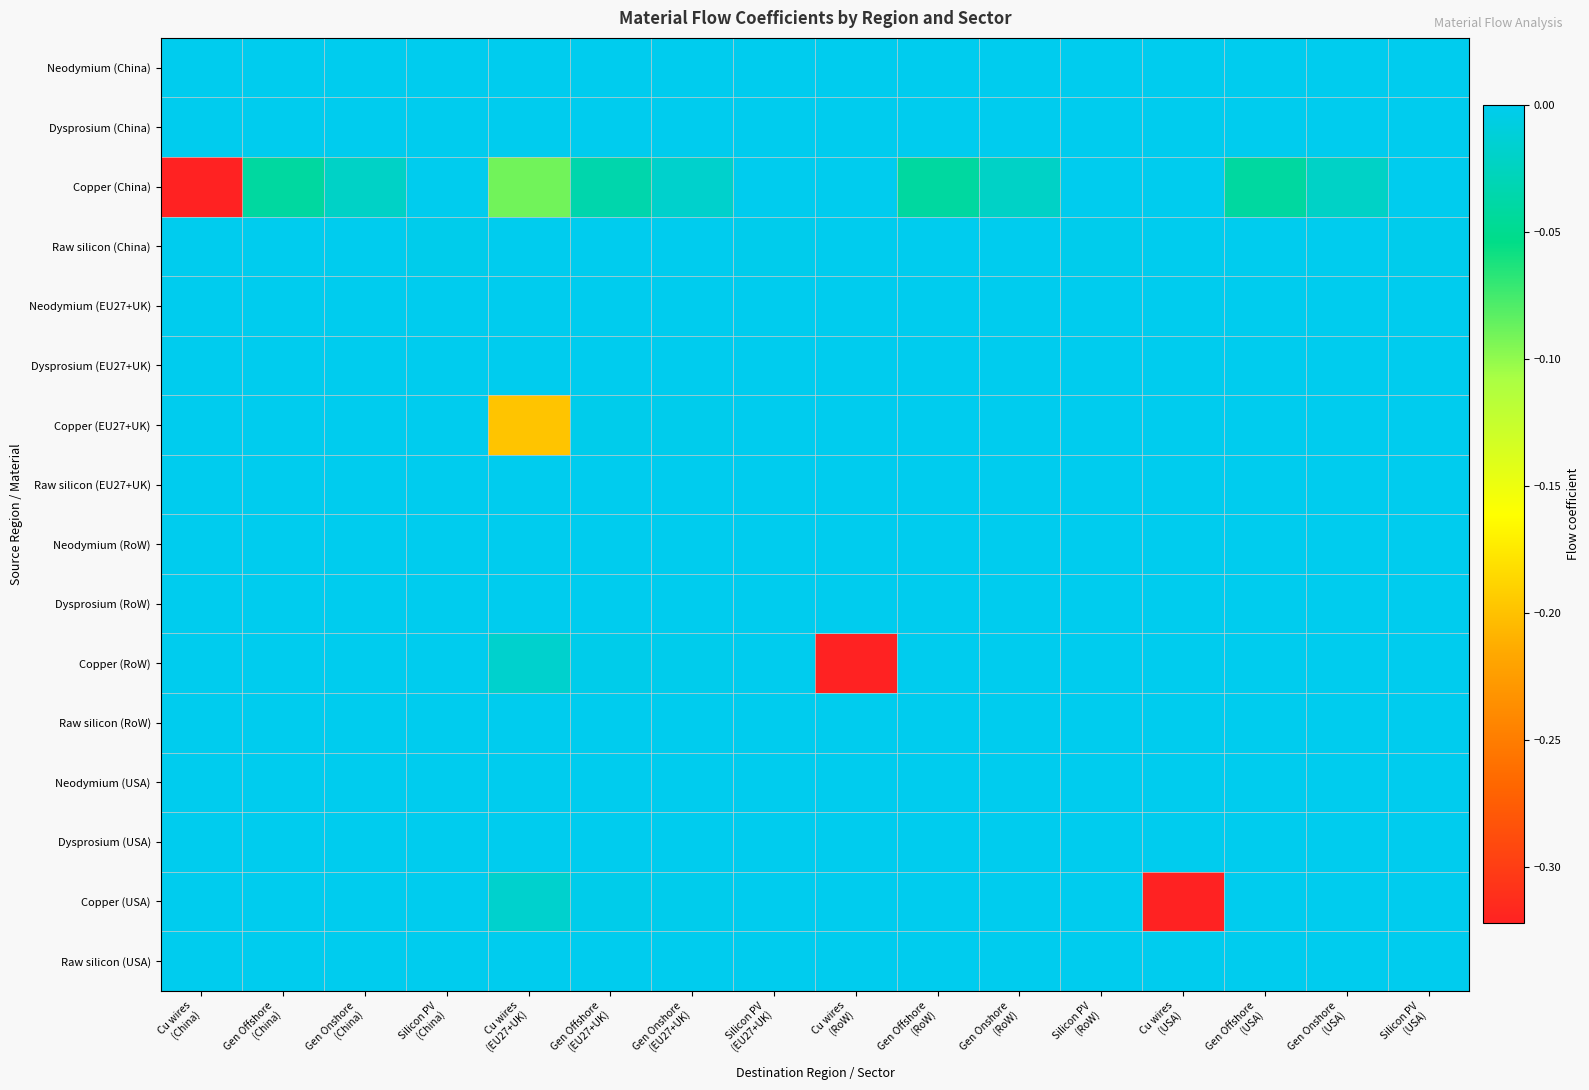

Reading right to left, transcribe all the data shown in this chart.

Neodymium (China): Silicon PV
(USA)=0.0	Gen Onshore
(USA)=0.0	Gen Offshore
(USA)=-0.0	Cu wires
(USA)=0.0	Silicon PV
(RoW)=0.0	Gen Onshore
(RoW)=0.0	Gen Offshore
(RoW)=-0.0	Cu wires
(RoW)=0.0	Silicon PV
(EU27+UK)=0.0	Gen Onshore
(EU27+UK)=0.0	Gen Offshore
(EU27+UK)=-0.0	Cu wires
(EU27+UK)=0.0	Silicon PV
(China)=0.0	Gen Onshore
(China)=0.0	Gen Offshore
(China)=-0.0	Cu wires
(China)=0.0
Dysprosium (China): Silicon PV
(USA)=0.0	Gen Onshore
(USA)=0.0	Gen Offshore
(USA)=0.0	Cu wires
(USA)=0.0	Silicon PV
(RoW)=0.0	Gen Onshore
(RoW)=0.0	Gen Offshore
(RoW)=0.0	Cu wires
(RoW)=0.0	Silicon PV
(EU27+UK)=0.0	Gen Onshore
(EU27+UK)=0.0	Gen Offshore
(EU27+UK)=0.0	Cu wires
(EU27+UK)=0.0	Silicon PV
(China)=0.0	Gen Onshore
(China)=0.0	Gen Offshore
(China)=0.0	Cu wires
(China)=0.0
Copper (China): Silicon PV
(USA)=0.0	Gen Onshore
(USA)=-0.0	Gen Offshore
(USA)=-0.0	Cu wires
(USA)=0.0	Silicon PV
(RoW)=0.0	Gen Onshore
(RoW)=-0.0	Gen Offshore
(RoW)=-0.0	Cu wires
(RoW)=0.0	Silicon PV
(EU27+UK)=0.0	Gen Onshore
(EU27+UK)=-0.0	Gen Offshore
(EU27+UK)=-0.0	Cu wires
(EU27+UK)=-0.1	Silicon PV
(China)=0.0	Gen Onshore
(China)=-0.0	Gen Offshore
(China)=-0.0	Cu wires
(China)=-0.3
Raw silicon (China): Silicon PV
(USA)=-0.0	Gen Onshore
(USA)=0.0	Gen Offshore
(USA)=0.0	Cu wires
(USA)=0.0	Silicon PV
(RoW)=-0.0	Gen Onshore
(RoW)=0.0	Gen Offshore
(RoW)=0.0	Cu wires
(RoW)=0.0	Silicon PV
(EU27+UK)=-0.0	Gen Onshore
(EU27+UK)=0.0	Gen Offshore
(EU27+UK)=0.0	Cu wires
(EU27+UK)=0.0	Silicon PV
(China)=-0.0	Gen Onshore
(China)=0.0	Gen Offshore
(China)=0.0	Cu wires
(China)=0.0
Neodymium (EU27+UK): Silicon PV
(USA)=0.0	Gen Onshore
(USA)=0.0	Gen Offshore
(USA)=0.0	Cu wires
(USA)=0.0	Silicon PV
(RoW)=0.0	Gen Onshore
(RoW)=0.0	Gen Offshore
(RoW)=0.0	Cu wires
(RoW)=0.0	Silicon PV
(EU27+UK)=0.0	Gen Onshore
(EU27+UK)=0.0	Gen Offshore
(EU27+UK)=-0.0	Cu wires
(EU27+UK)=0.0	Silicon PV
(China)=0.0	Gen Onshore
(China)=0.0	Gen Offshore
(China)=0.0	Cu wires
(China)=0.0
Dysprosium (EU27+UK): Silicon PV
(USA)=0.0	Gen Onshore
(USA)=0.0	Gen Offshore
(USA)=0.0	Cu wires
(USA)=0.0	Silicon PV
(RoW)=0.0	Gen Onshore
(RoW)=0.0	Gen Offshore
(RoW)=0.0	Cu wires
(RoW)=0.0	Silicon PV
(EU27+UK)=0.0	Gen Onshore
(EU27+UK)=0.0	Gen Offshore
(EU27+UK)=0.0	Cu wires
(EU27+UK)=0.0	Silicon PV
(China)=0.0	Gen Onshore
(China)=0.0	Gen Offshore
(China)=0.0	Cu wires
(China)=0.0
Copper (EU27+UK): Silicon PV
(USA)=0.0	Gen Onshore
(USA)=0.0	Gen Offshore
(USA)=0.0	Cu wires
(USA)=0.0	Silicon PV
(RoW)=0.0	Gen Onshore
(RoW)=0.0	Gen Offshore
(RoW)=0.0	Cu wires
(RoW)=0.0	Silicon PV
(EU27+UK)=0.0	Gen Onshore
(EU27+UK)=-0.0	Gen Offshore
(EU27+UK)=-0.0	Cu wires
(EU27+UK)=-0.2	Silicon PV
(China)=0.0	Gen Onshore
(China)=0.0	Gen Offshore
(China)=0.0	Cu wires
(China)=0.0
Raw silicon (EU27+UK): Silicon PV
(USA)=-0.0	Gen Onshore
(USA)=0.0	Gen Offshore
(USA)=0.0	Cu wires
(USA)=0.0	Silicon PV
(RoW)=-0.0	Gen Onshore
(RoW)=0.0	Gen Offshore
(RoW)=0.0	Cu wires
(RoW)=0.0	Silicon PV
(EU27+UK)=-0.0	Gen Onshore
(EU27+UK)=0.0	Gen Offshore
(EU27+UK)=0.0	Cu wires
(EU27+UK)=0.0	Silicon PV
(China)=0.0	Gen Onshore
(China)=0.0	Gen Offshore
(China)=0.0	Cu wires
(China)=0.0
Neodymium (RoW): Silicon PV
(USA)=0.0	Gen Onshore
(USA)=0.0	Gen Offshore
(USA)=0.0	Cu wires
(USA)=0.0	Silicon PV
(RoW)=0.0	Gen Onshore
(RoW)=0.0	Gen Offshore
(RoW)=0.0	Cu wires
(RoW)=0.0	Silicon PV
(EU27+UK)=0.0	Gen Onshore
(EU27+UK)=0.0	Gen Offshore
(EU27+UK)=-0.0	Cu wires
(EU27+UK)=0.0	Silicon PV
(China)=0.0	Gen Onshore
(China)=0.0	Gen Offshore
(China)=0.0	Cu wires
(China)=0.0
Dysprosium (RoW): Silicon PV
(USA)=0.0	Gen Onshore
(USA)=0.0	Gen Offshore
(USA)=0.0	Cu wires
(USA)=0.0	Silicon PV
(RoW)=0.0	Gen Onshore
(RoW)=0.0	Gen Offshore
(RoW)=0.0	Cu wires
(RoW)=0.0	Silicon PV
(EU27+UK)=0.0	Gen Onshore
(EU27+UK)=0.0	Gen Offshore
(EU27+UK)=0.0	Cu wires
(EU27+UK)=0.0	Silicon PV
(China)=0.0	Gen Onshore
(China)=0.0	Gen Offshore
(China)=0.0	Cu wires
(China)=0.0
Copper (RoW): Silicon PV
(USA)=0.0	Gen Onshore
(USA)=0.0	Gen Offshore
(USA)=0.0	Cu wires
(USA)=0.0	Silicon PV
(RoW)=0.0	Gen Onshore
(RoW)=0.0	Gen Offshore
(RoW)=0.0	Cu wires
(RoW)=-0.3	Silicon PV
(EU27+UK)=0.0	Gen Onshore
(EU27+UK)=-0.0	Gen Offshore
(EU27+UK)=-0.0	Cu wires
(EU27+UK)=-0.0	Silicon PV
(China)=0.0	Gen Onshore
(China)=0.0	Gen Offshore
(China)=0.0	Cu wires
(China)=0.0
Raw silicon (RoW): Silicon PV
(USA)=-0.0	Gen Onshore
(USA)=0.0	Gen Offshore
(USA)=0.0	Cu wires
(USA)=0.0	Silicon PV
(RoW)=-0.0	Gen Onshore
(RoW)=0.0	Gen Offshore
(RoW)=0.0	Cu wires
(RoW)=0.0	Silicon PV
(EU27+UK)=-0.0	Gen Onshore
(EU27+UK)=0.0	Gen Offshore
(EU27+UK)=0.0	Cu wires
(EU27+UK)=0.0	Silicon PV
(China)=0.0	Gen Onshore
(China)=0.0	Gen Offshore
(China)=0.0	Cu wires
(China)=0.0
Neodymium (USA): Silicon PV
(USA)=0.0	Gen Onshore
(USA)=0.0	Gen Offshore
(USA)=0.0	Cu wires
(USA)=0.0	Silicon PV
(RoW)=0.0	Gen Onshore
(RoW)=0.0	Gen Offshore
(RoW)=0.0	Cu wires
(RoW)=0.0	Silicon PV
(EU27+UK)=0.0	Gen Onshore
(EU27+UK)=0.0	Gen Offshore
(EU27+UK)=-0.0	Cu wires
(EU27+UK)=0.0	Silicon PV
(China)=0.0	Gen Onshore
(China)=0.0	Gen Offshore
(China)=0.0	Cu wires
(China)=0.0
Dysprosium (USA): Silicon PV
(USA)=0.0	Gen Onshore
(USA)=0.0	Gen Offshore
(USA)=0.0	Cu wires
(USA)=0.0	Silicon PV
(RoW)=0.0	Gen Onshore
(RoW)=0.0	Gen Offshore
(RoW)=0.0	Cu wires
(RoW)=0.0	Silicon PV
(EU27+UK)=0.0	Gen Onshore
(EU27+UK)=0.0	Gen Offshore
(EU27+UK)=0.0	Cu wires
(EU27+UK)=0.0	Silicon PV
(China)=0.0	Gen Onshore
(China)=0.0	Gen Offshore
(China)=0.0	Cu wires
(China)=0.0
Copper (USA): Silicon PV
(USA)=0.0	Gen Onshore
(USA)=0.0	Gen Offshore
(USA)=0.0	Cu wires
(USA)=-0.3	Silicon PV
(RoW)=0.0	Gen Onshore
(RoW)=0.0	Gen Offshore
(RoW)=0.0	Cu wires
(RoW)=0.0	Silicon PV
(EU27+UK)=0.0	Gen Onshore
(EU27+UK)=-0.0	Gen Offshore
(EU27+UK)=-0.0	Cu wires
(EU27+UK)=-0.0	Silicon PV
(China)=0.0	Gen Onshore
(China)=0.0	Gen Offshore
(China)=0.0	Cu wires
(China)=0.0
Raw silicon (USA): Silicon PV
(USA)=-0.0	Gen Onshore
(USA)=0.0	Gen Offshore
(USA)=0.0	Cu wires
(USA)=0.0	Silicon PV
(RoW)=-0.0	Gen Onshore
(RoW)=0.0	Gen Offshore
(RoW)=0.0	Cu wires
(RoW)=0.0	Silicon PV
(EU27+UK)=-0.0	Gen Onshore
(EU27+UK)=0.0	Gen Offshore
(EU27+UK)=0.0	Cu wires
(EU27+UK)=0.0	Silicon PV
(China)=0.0	Gen Onshore
(China)=0.0	Gen Offshore
(China)=0.0	Cu wires
(China)=0.0